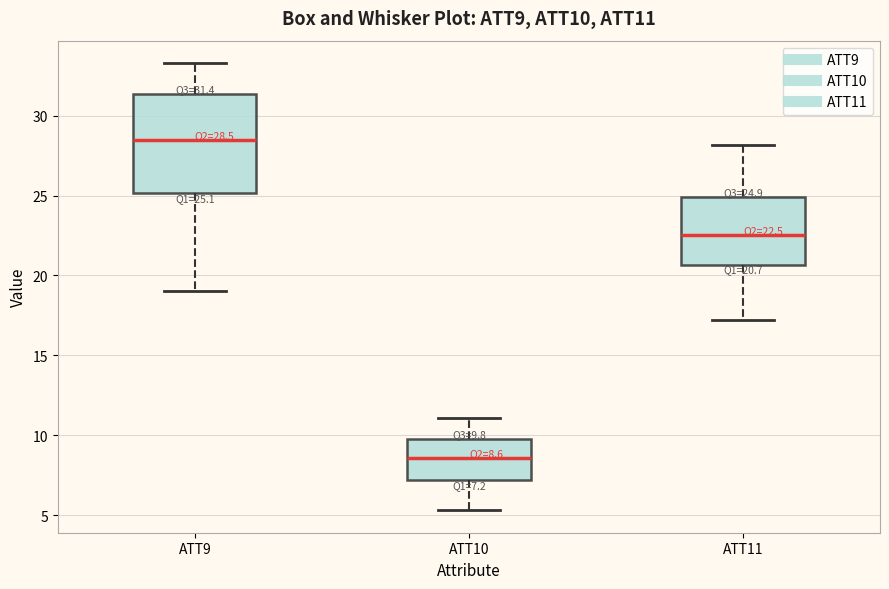

Comparing the boxes themselves (not the whiskers), which one is the tallest?

ATT9